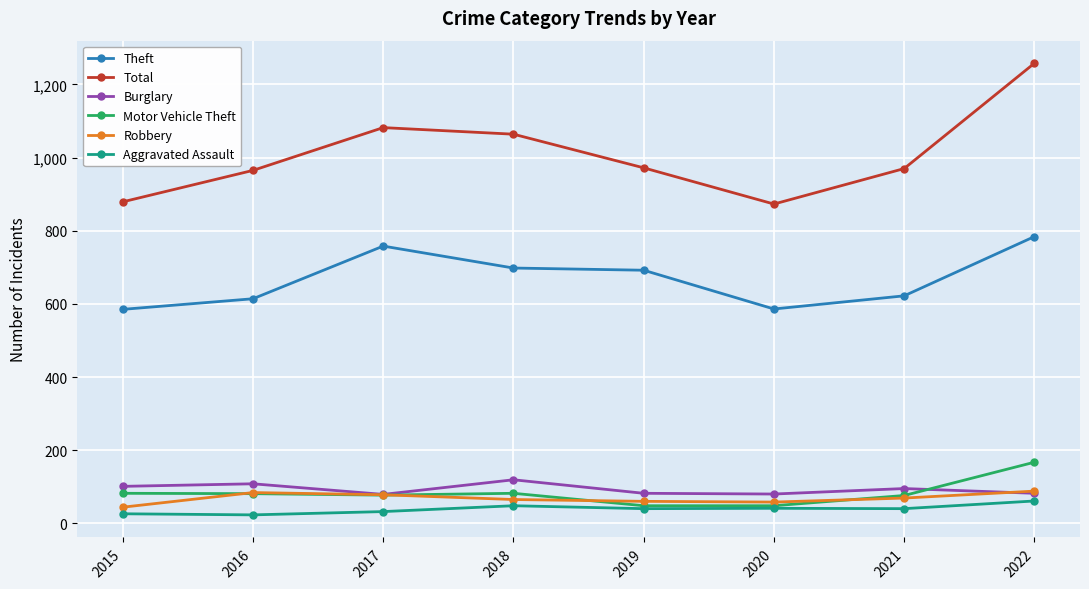

What is the difference between the Burglary values at 2020 and 2019?

2